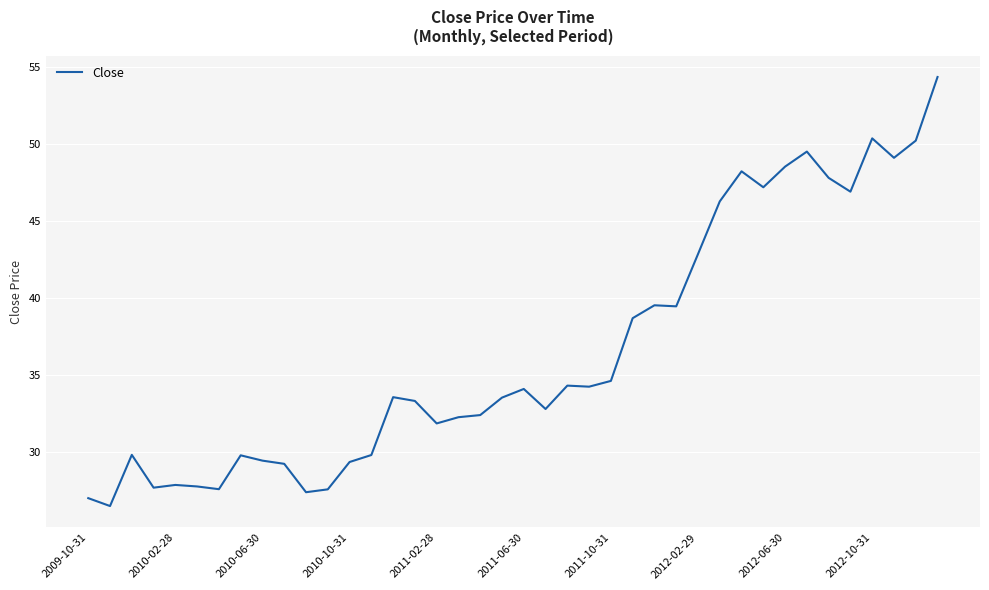

What is the difference between the maximum and minimum values?

27.8